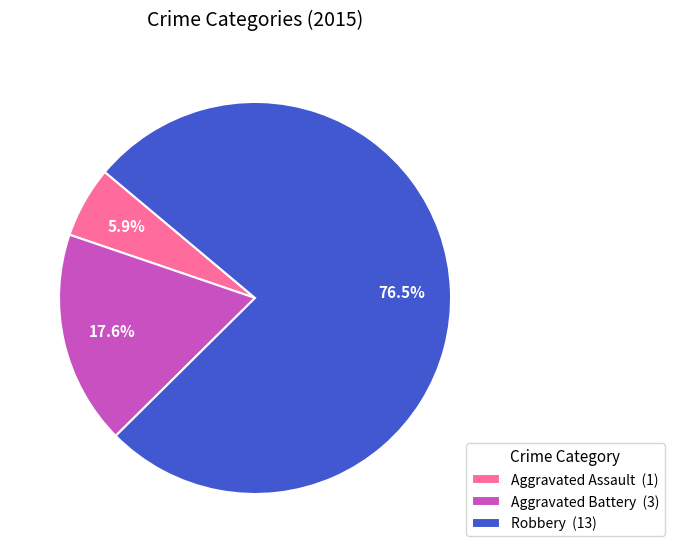

To the nearest percent, what is the difference between the Aggravated Battery and Aggravated Assault slice percentages?

12%